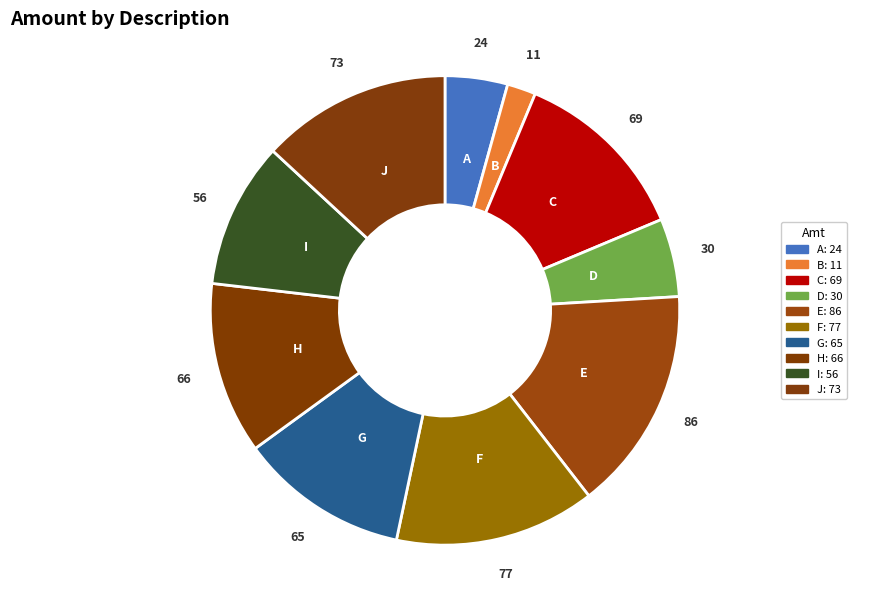

Is it true that E is 15% of the pie?

True